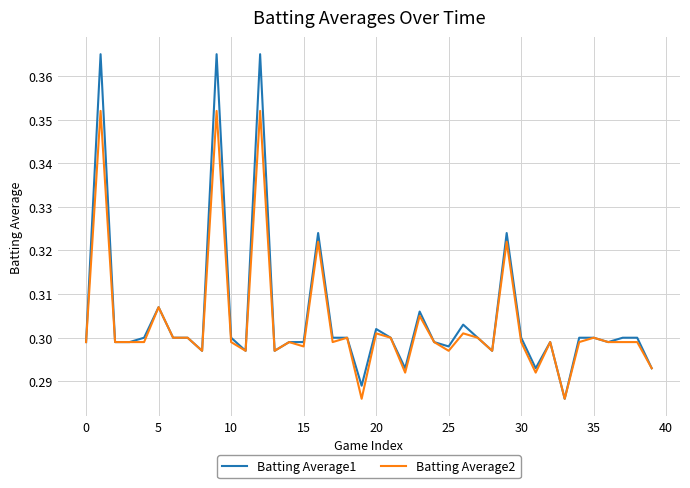

Rank the series by their maximum value, from lowest to highest.

Batting Average2, Batting Average1